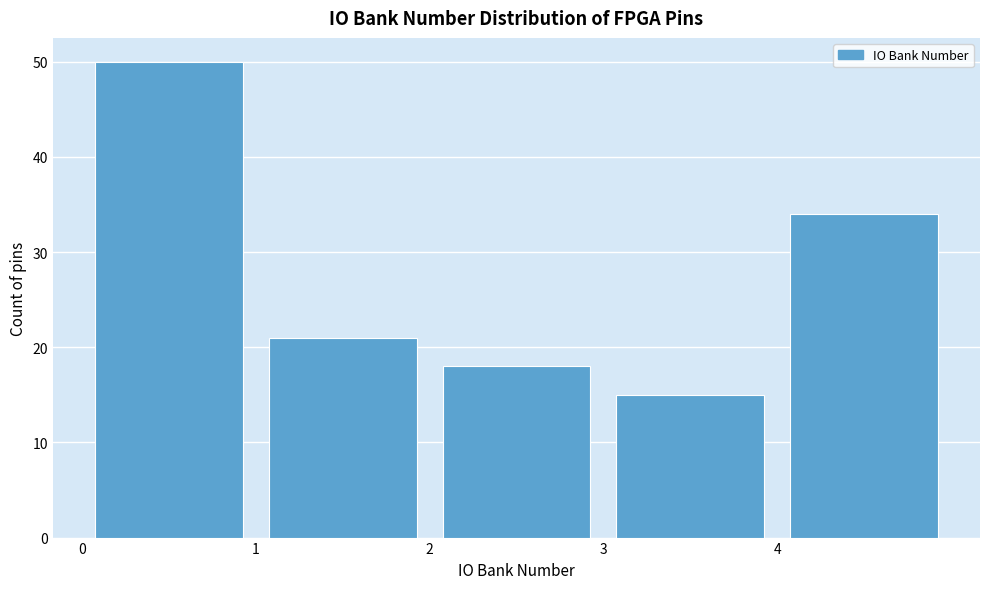

How tall is the bar that spans 3 to 4 on the x-axis? The values are not printed on the chart, so give them approximately, as read against the axis.

15